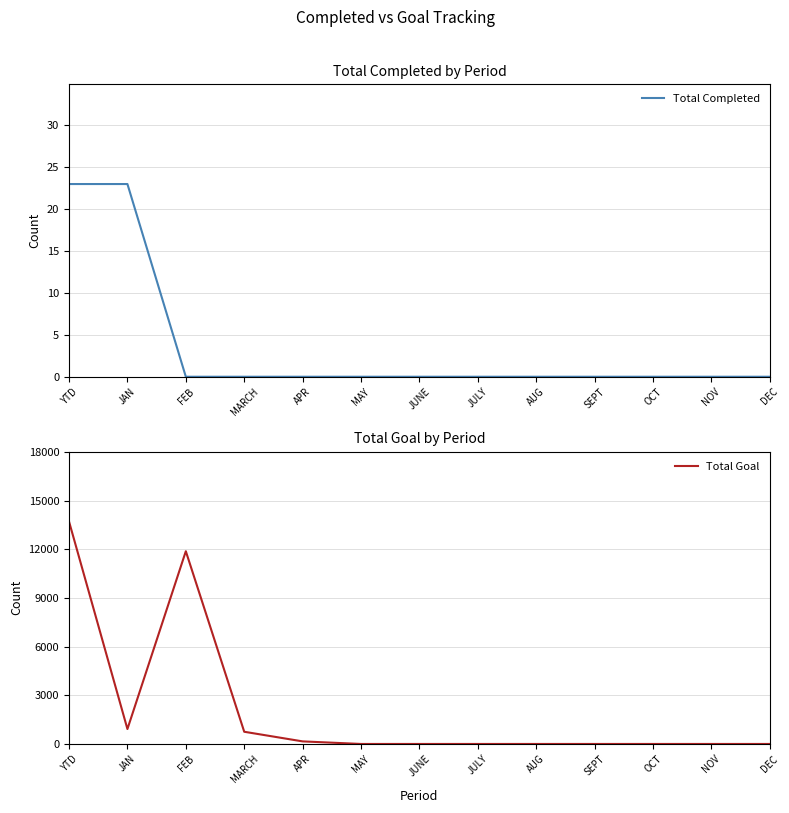

What is the label of the 11th point from the left?

OCT